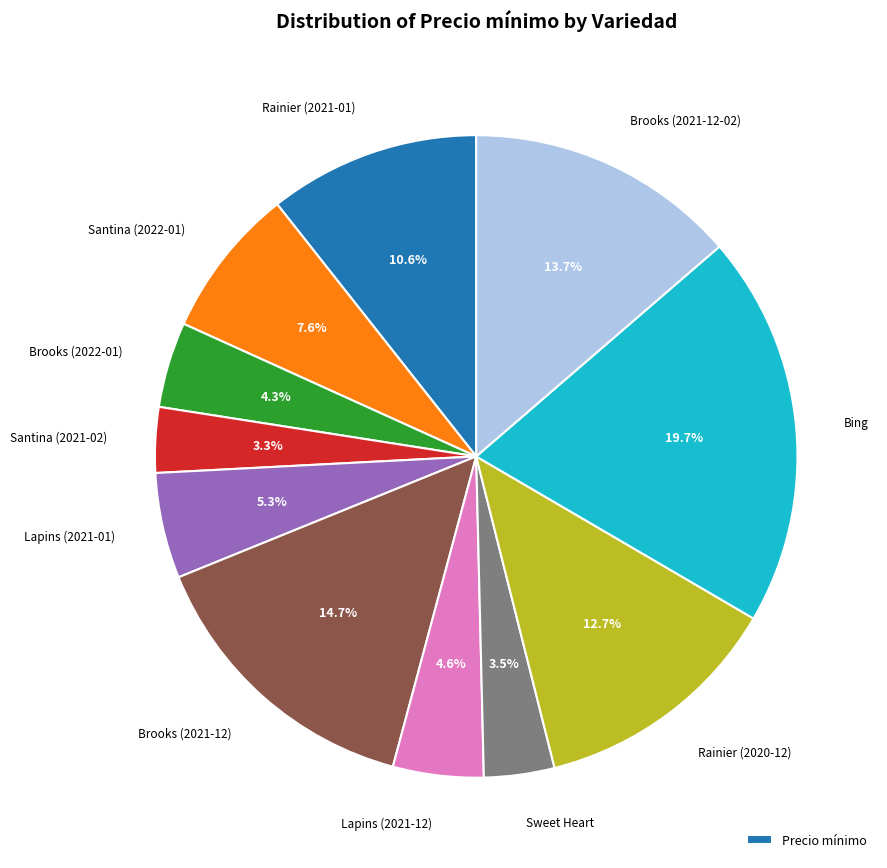

How many segments does this pie chart have?

11